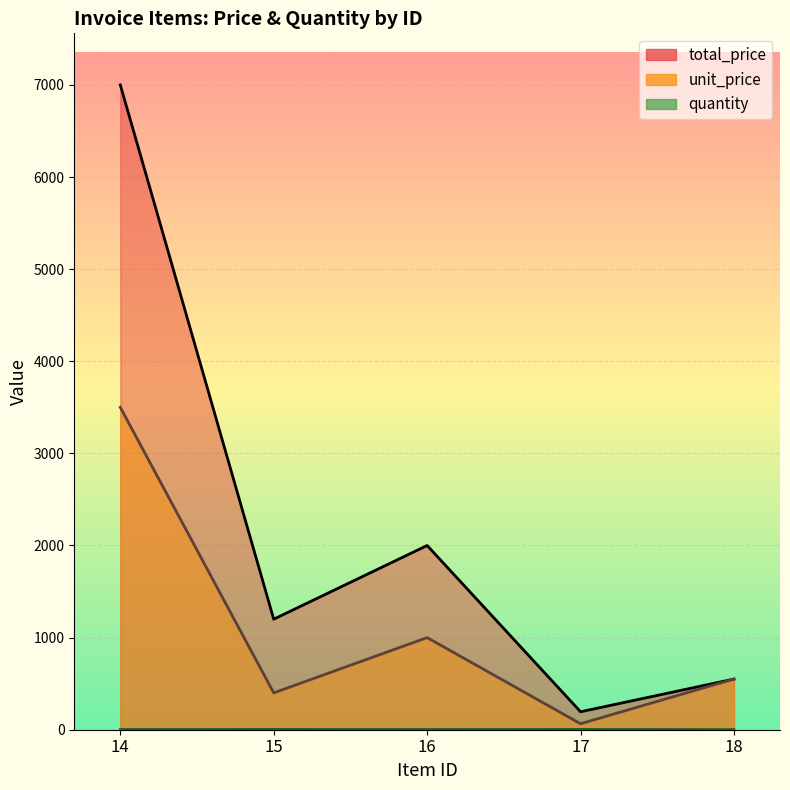

Where is the first local minimum for total_price?

15